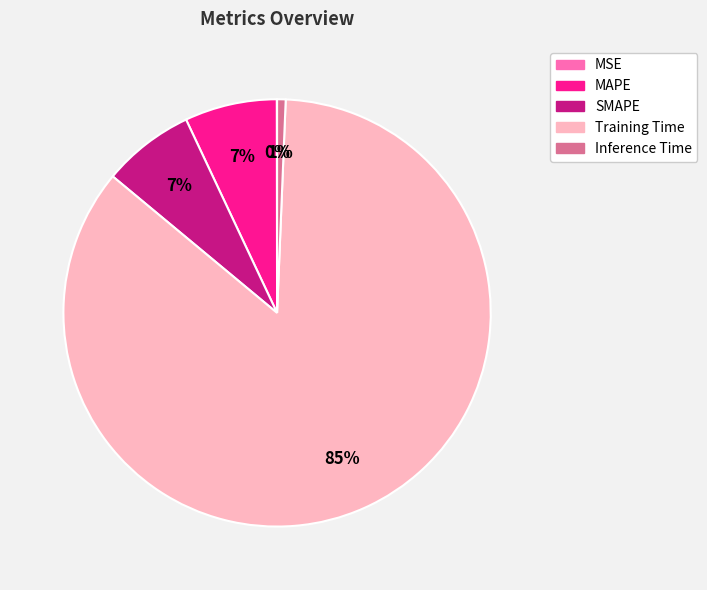

Which has a higher value, Inference Time or Training Time?

Training Time